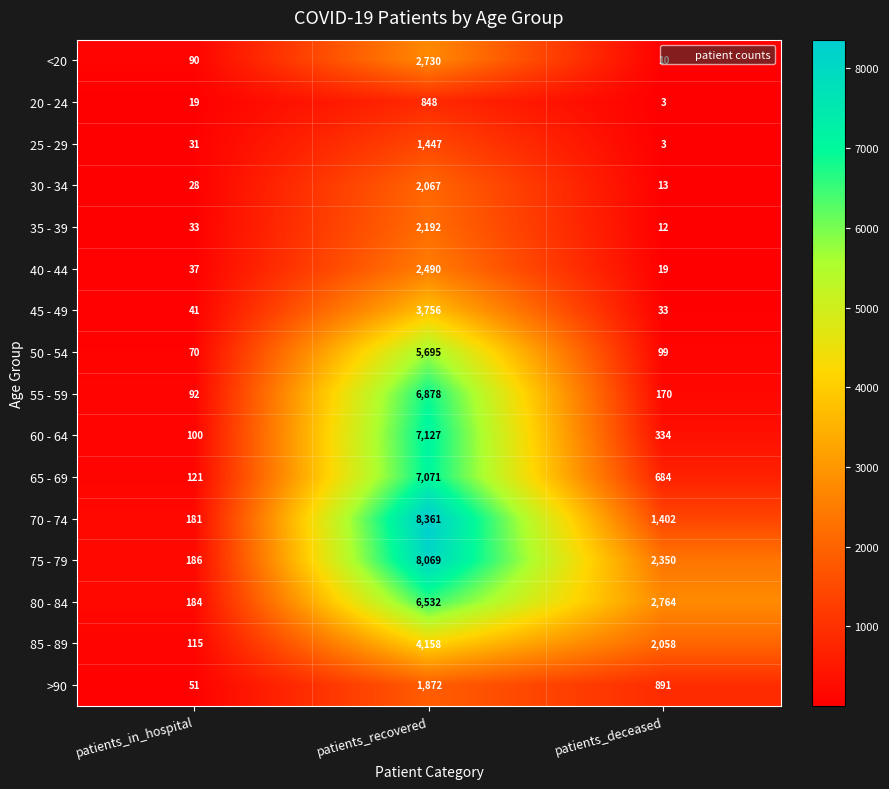

Is it true that 25 - 29 equals 2 at patients_deceased?

False